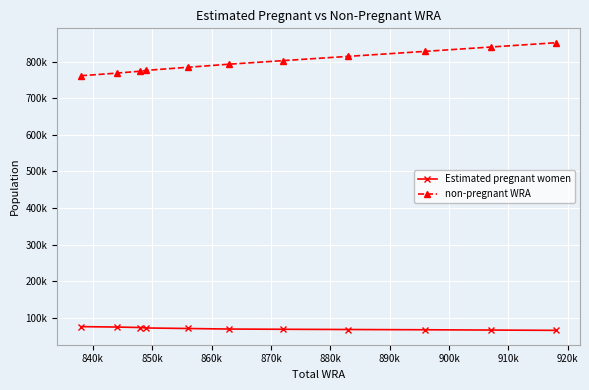

True or false: non-pregnant WRA and Estimated pregnant women intersect in this chart.

False